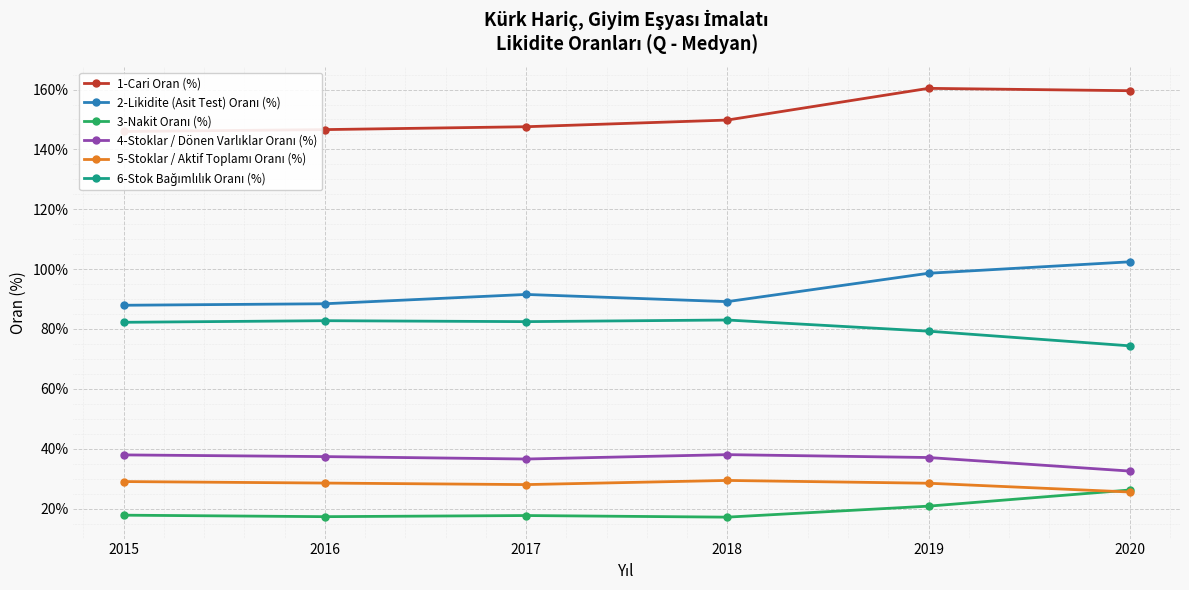

What is the greatest value displayed?

160.4